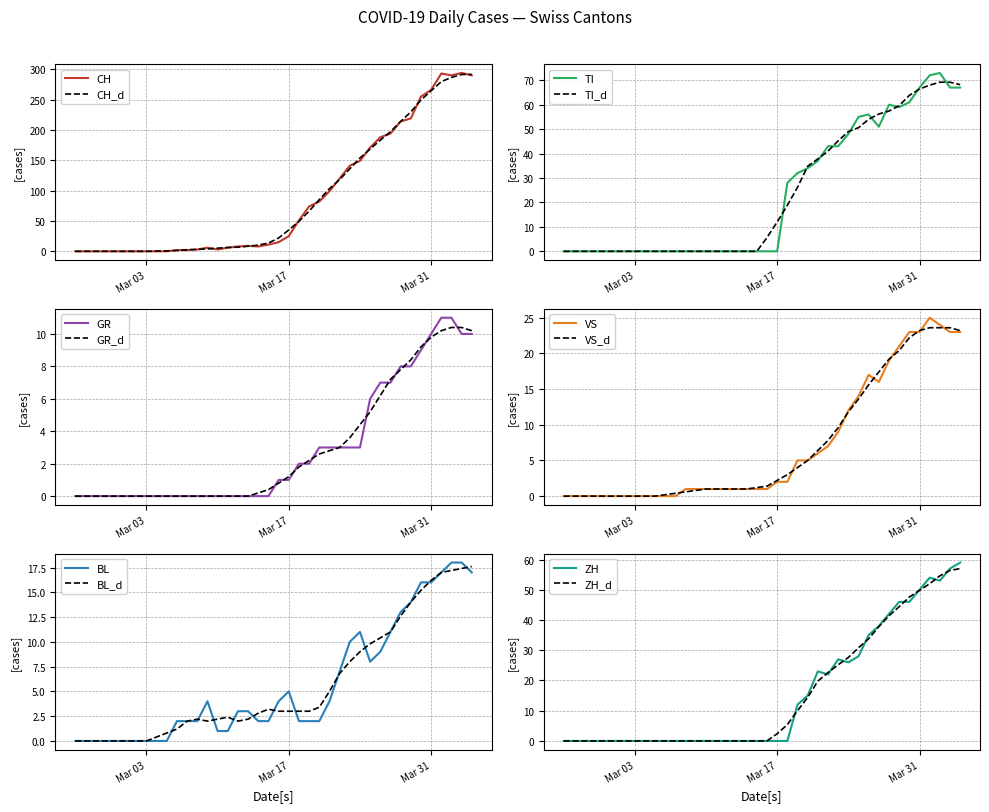

What is the highest value of the TI_d series?

69.2